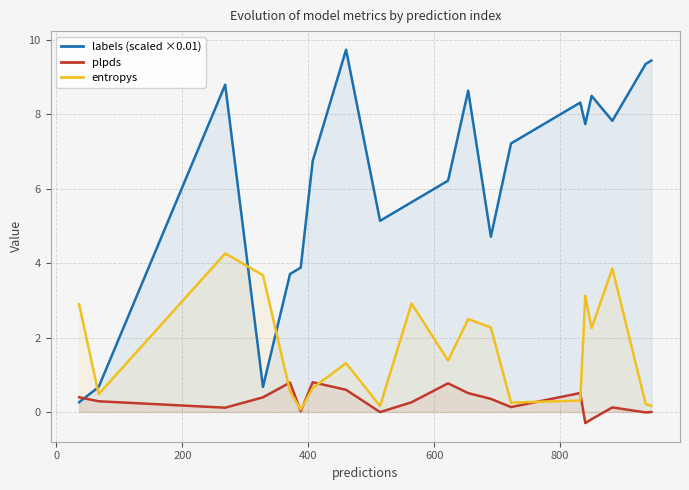

After their last crossing, which series has the higher values: labels (scaled ×0.01) or plpds?

labels (scaled ×0.01)